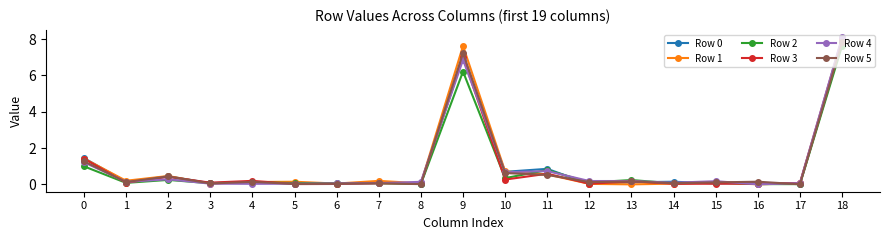

Which series has the largest range (max minus min)?

Row 4